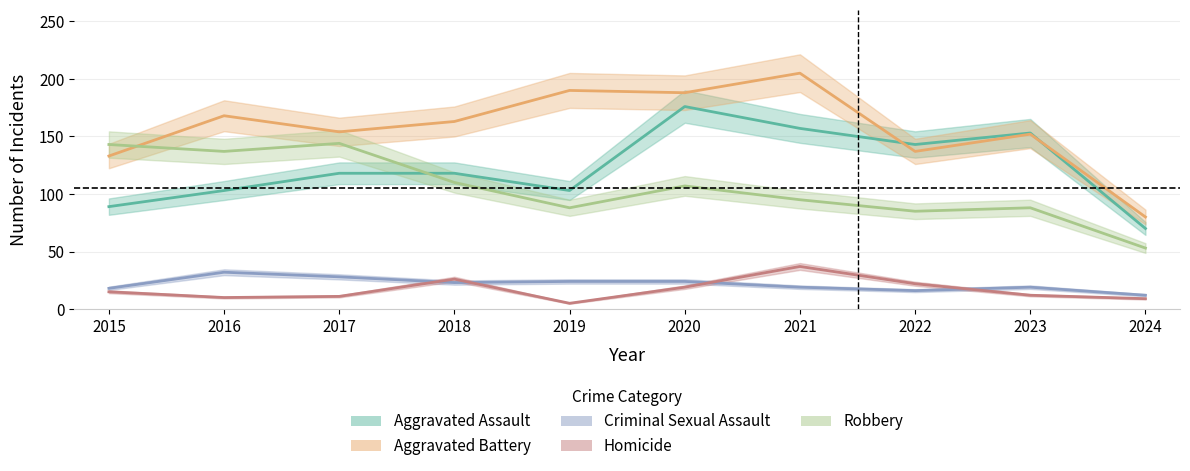

What is the value of the Criminal Sexual Assault point at the 9th from the left?

19